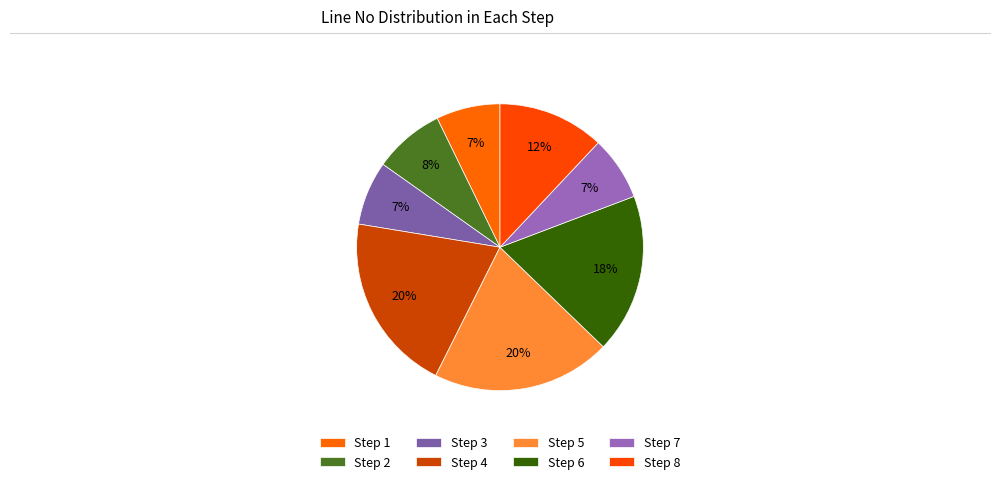

Count the number of slices in the pie.

8